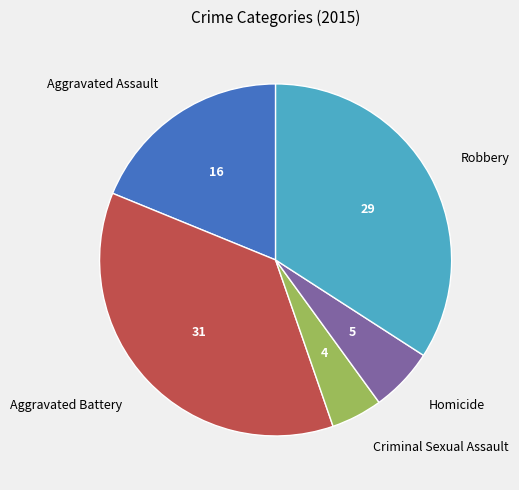

Is the sum of Aggravated Assault and Homicide greater than half?

No